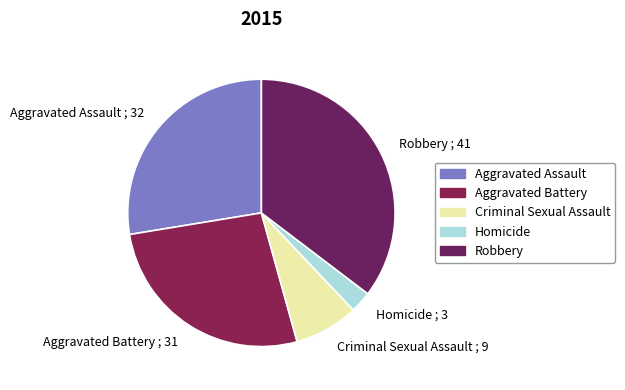

What is the largest slice in the pie chart?

Robbery